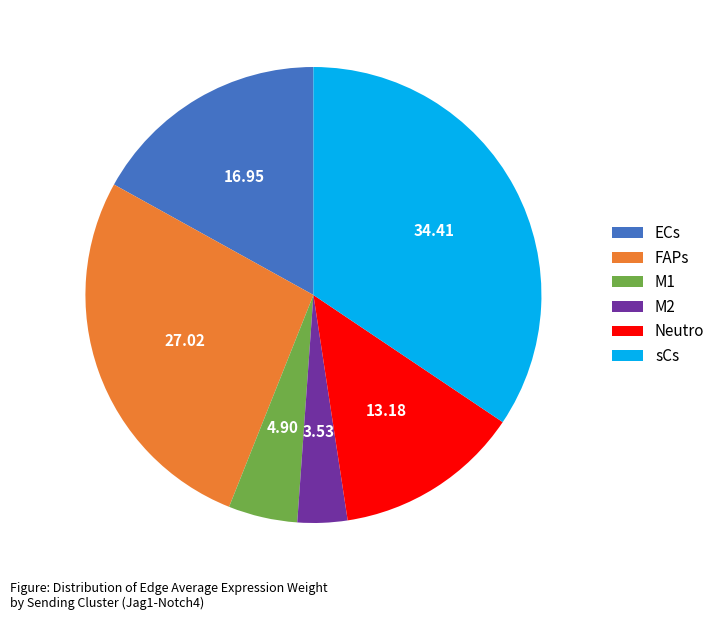

The Neutro slice represents 24% of the pie. True or false?

False